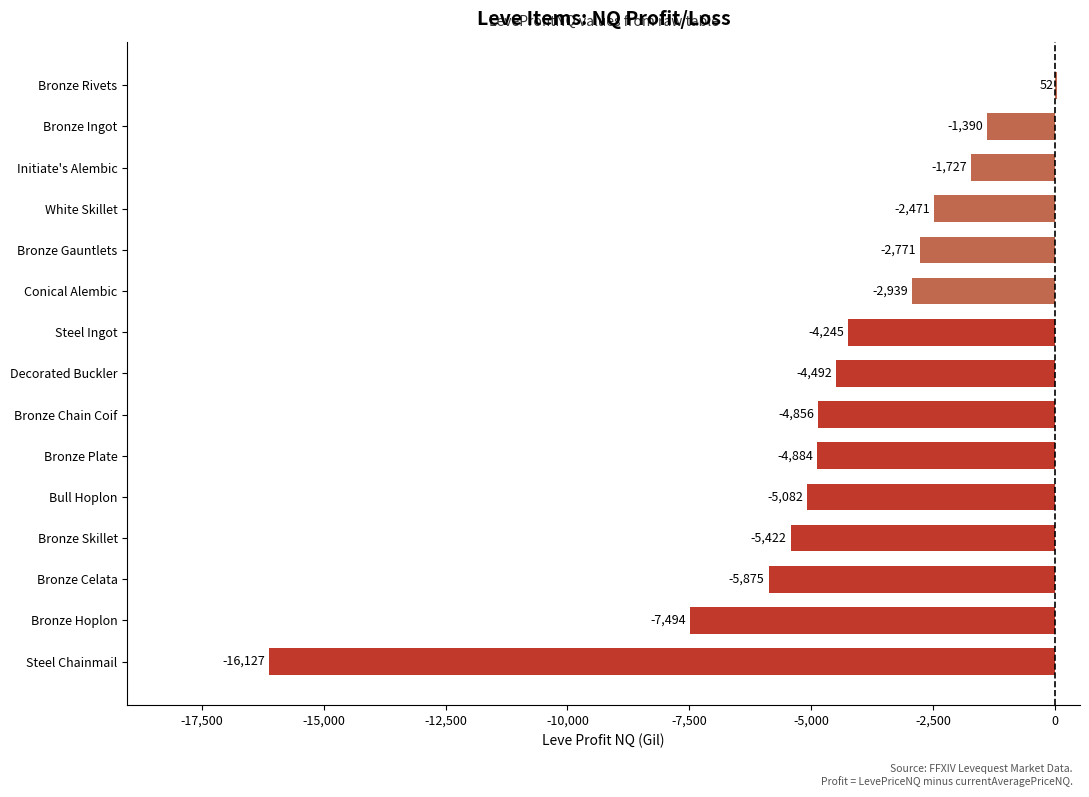

What is the sum of all values?

-69722.7